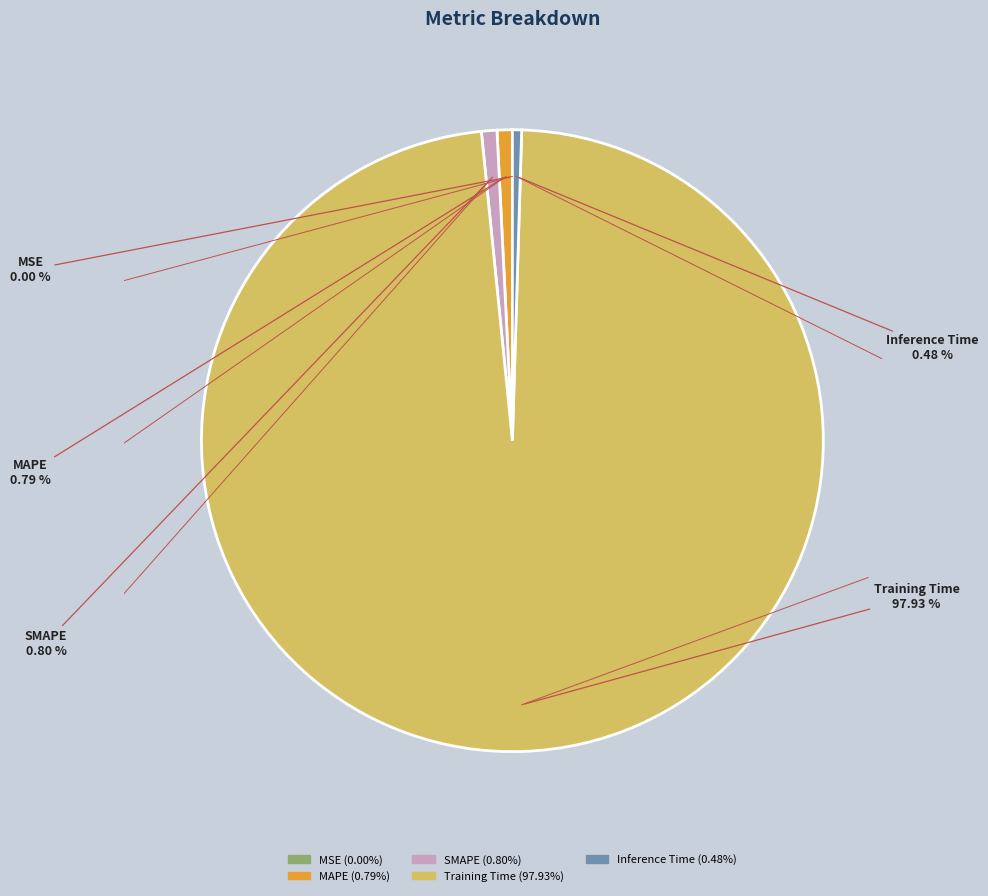

Is there any slice that represents more than half of the pie?

Yes